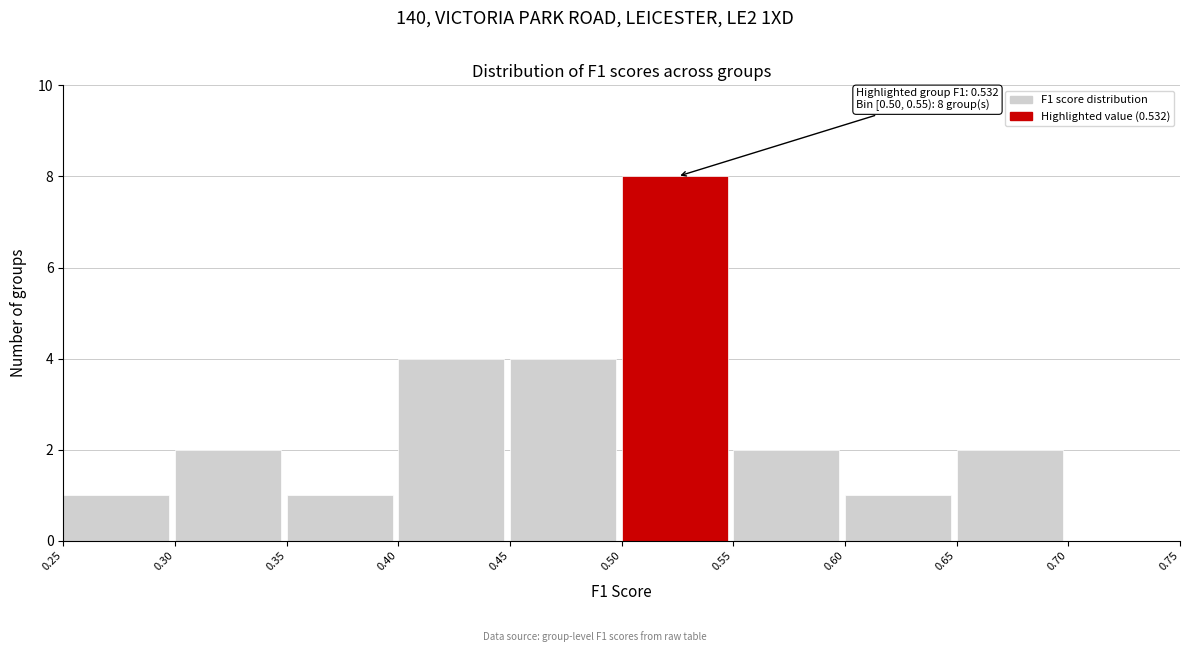

Which range on the x-axis has the tallest bar?

0.50 to 0.55